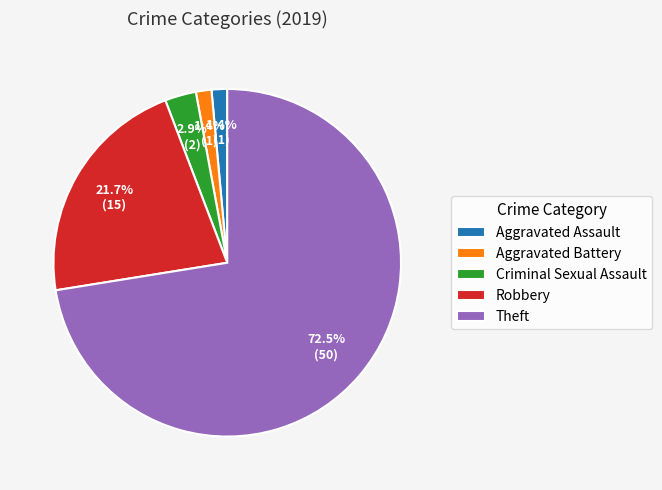

What is the majority slice?

Theft